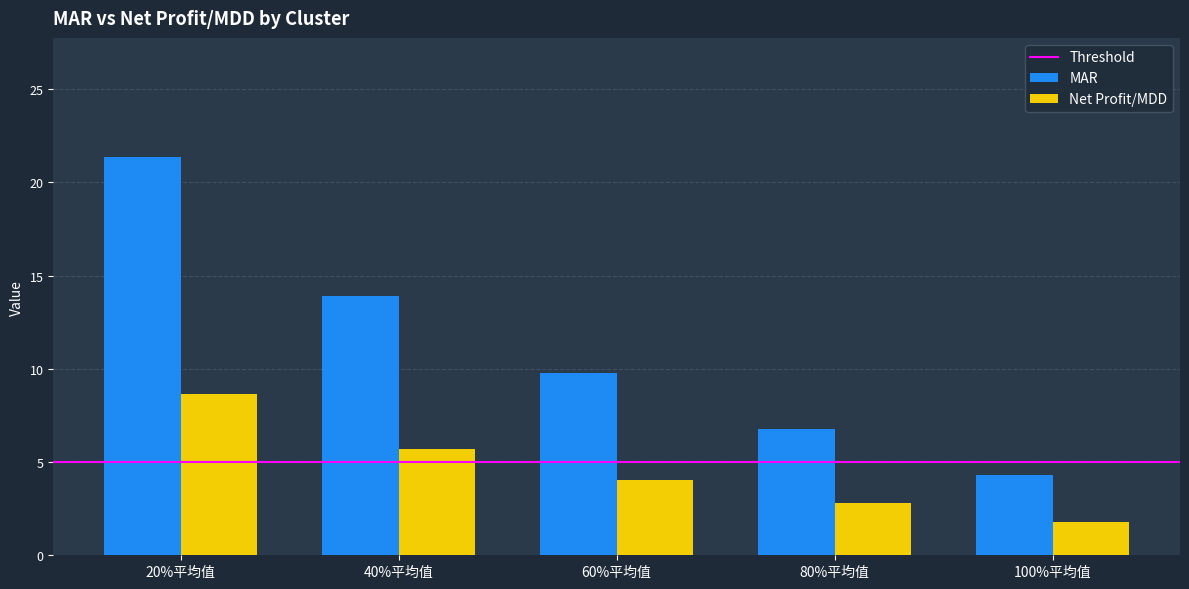

Reading left to right, extract all data points from this chart.

MAR: 20%平均值=21.4	40%平均值=13.9	60%平均值=9.8	80%平均值=6.8	100%平均值=4.3
Net Profit/MDD: 20%平均值=8.6	40%平均值=5.7	60%平均值=4.0	80%平均值=2.8	100%平均值=1.8